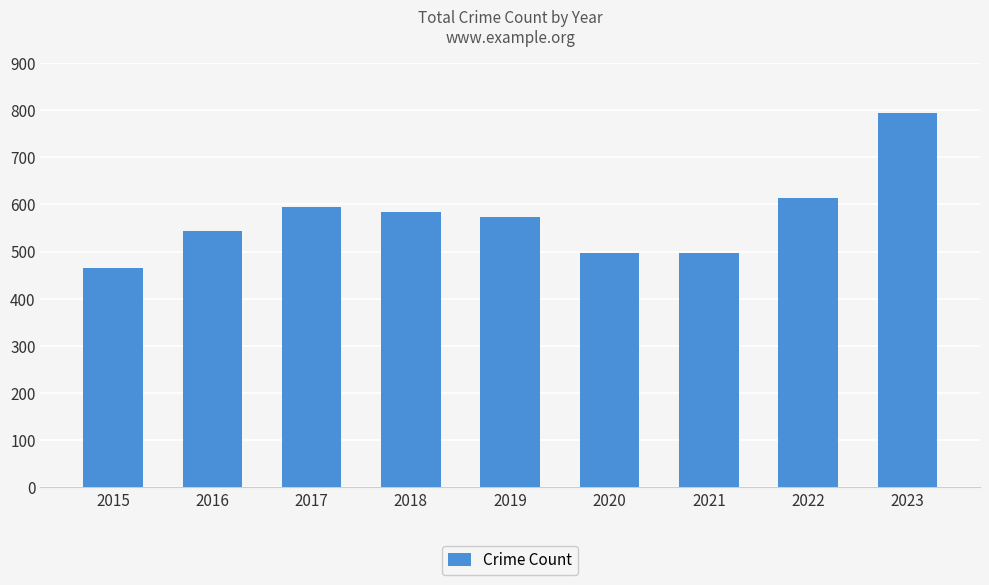

How many bars are there in total?

9